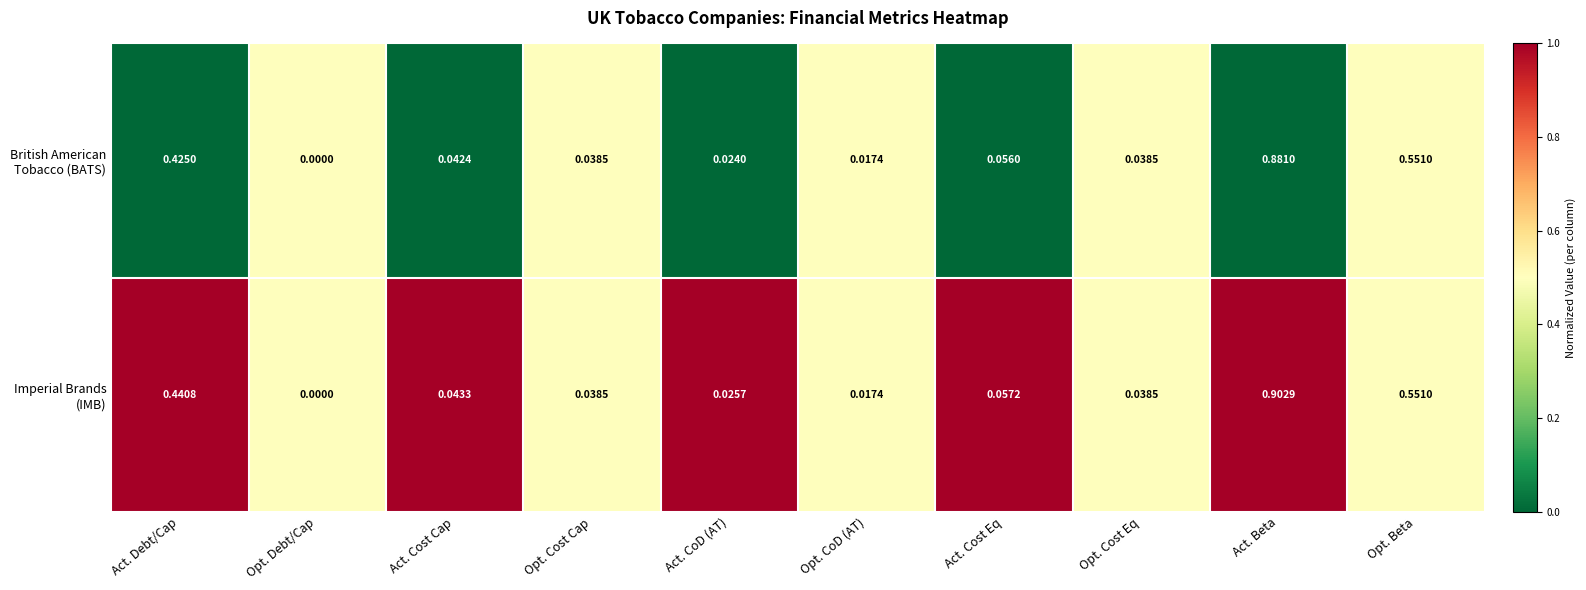

Which category has the highest value across all series?

Act. Beta